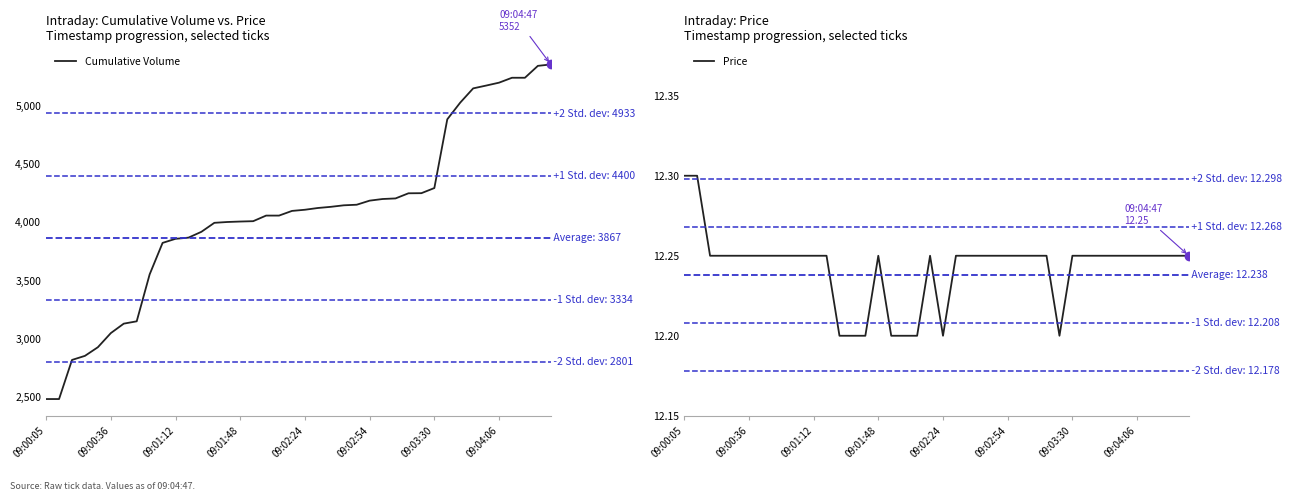

True or false: Price has a value of 20.8 at 09:01:48.

False